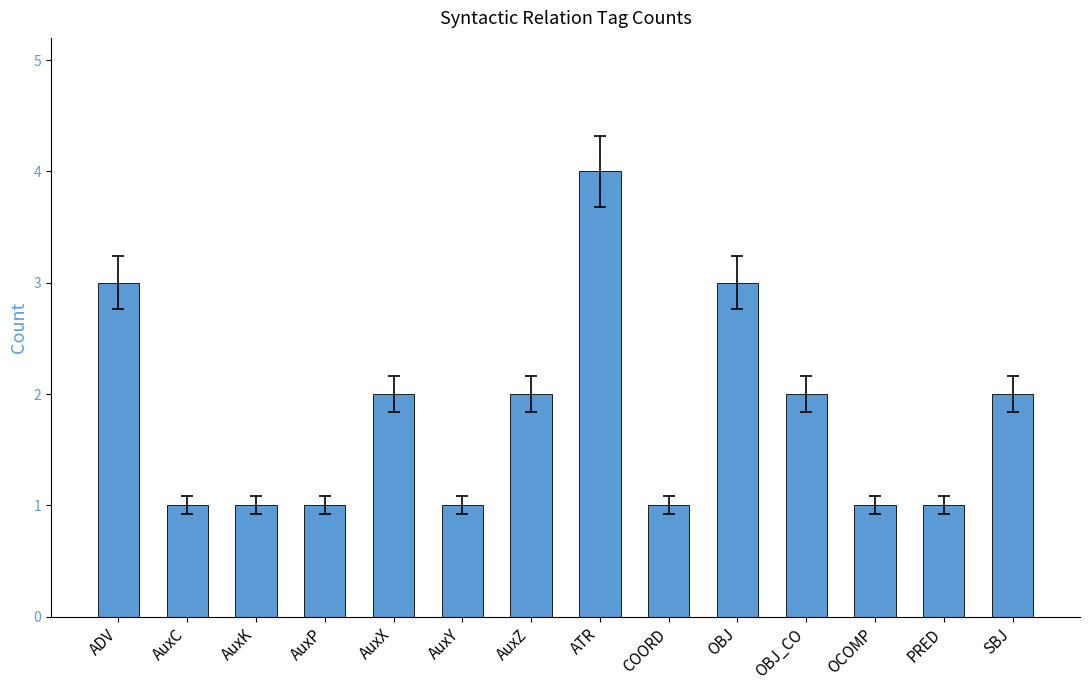

How many data points are less than 2?

7